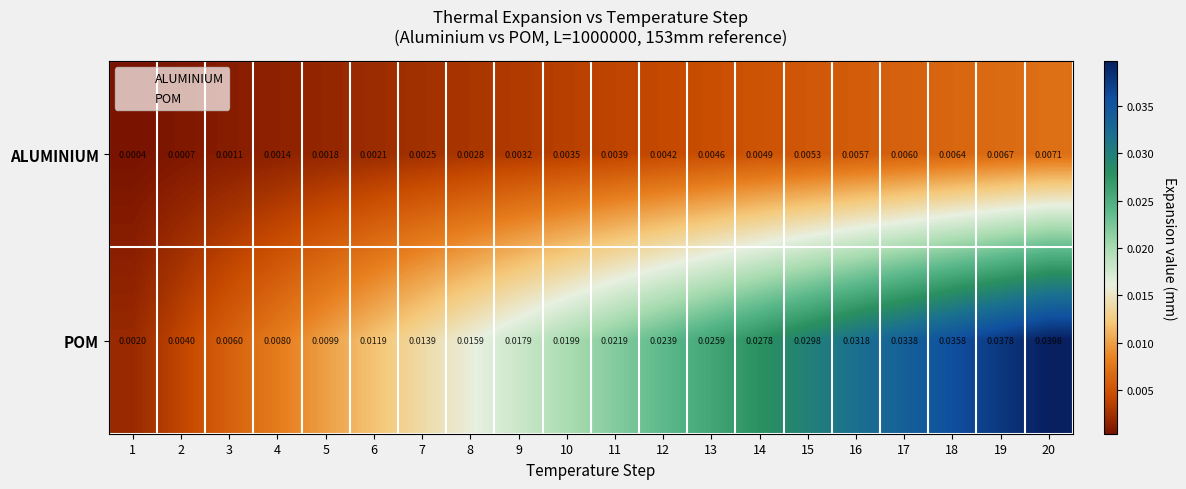

Is the value of ALUMINIUM at 3 greater than the value of POM at 17?

No